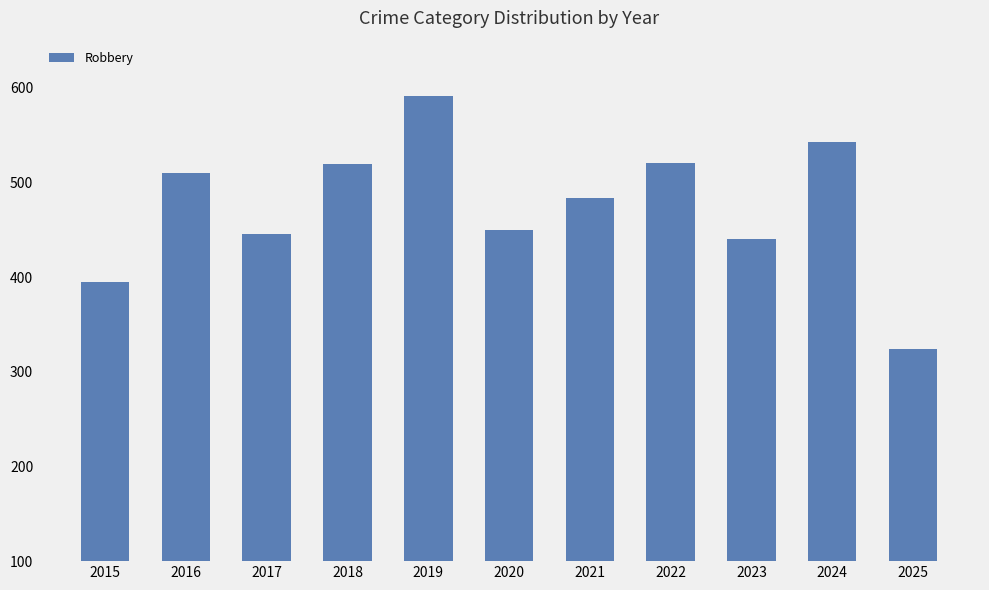

What is the smallest value displayed?

324